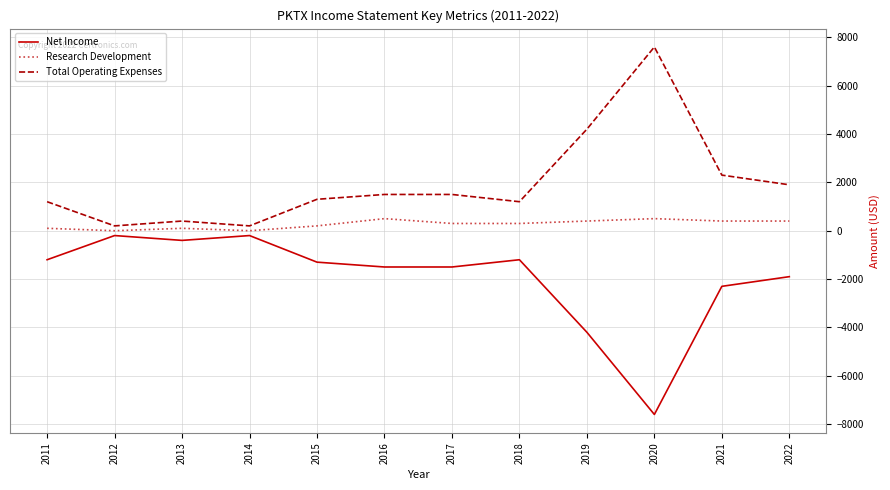

Rank the series by their average value, from lowest to highest.

Net Income, Research Development, Total Operating Expenses